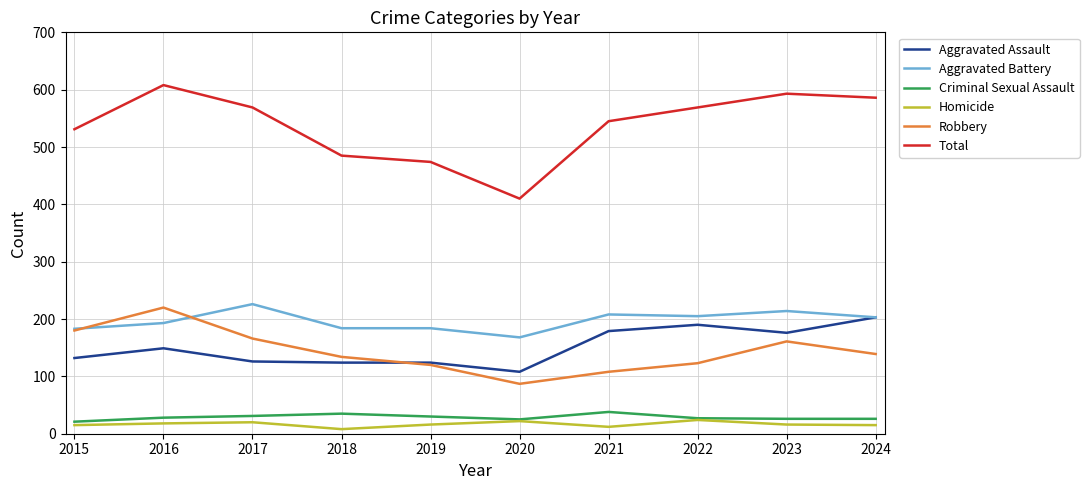

Which category has the highest value across all series?

2016